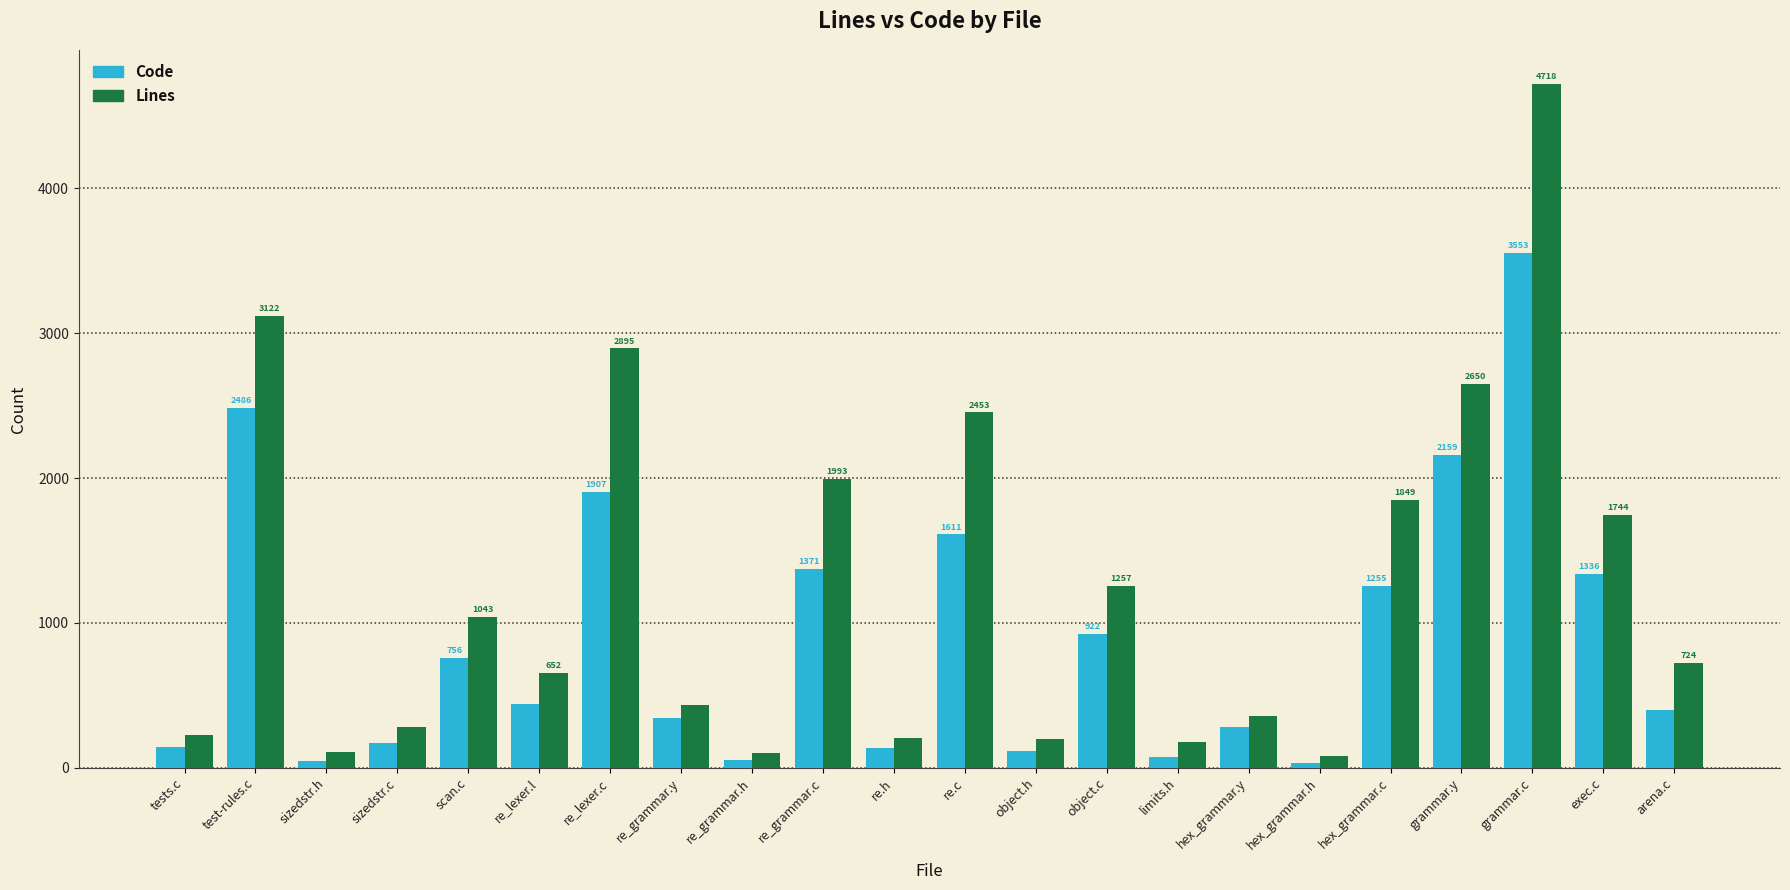

What is the greatest value displayed?

4718